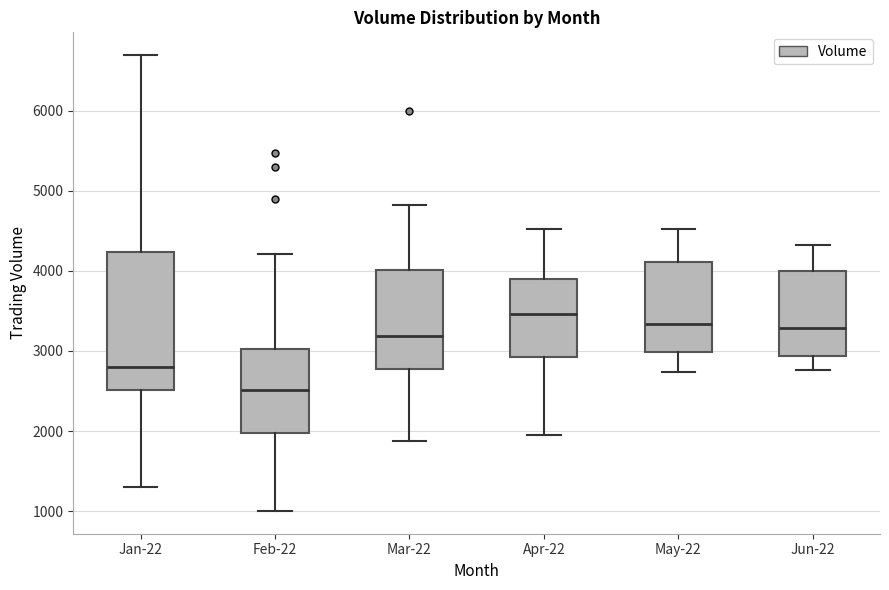

Reading left to right, read every box against the y-axis: the position of its median line, the range the box covers, and the ends of its whiskers. The values are not printed on the chart, so give them approximately, as read against the axis.

Jan-22: median 2800, box 2500 to 4200, whiskers 1300 to 6700
Feb-22: median 2500, box 2000 to 3000, whiskers 1000 to 4200
Mar-22: median 3200, box 2800 to 4000, whiskers 1900 to 4800
Apr-22: median 3500, box 2900 to 3900, whiskers 2000 to 4500
May-22: median 3300, box 3000 to 4100, whiskers 2700 to 4500
Jun-22: median 3300, box 2900 to 4000, whiskers 2800 to 4300